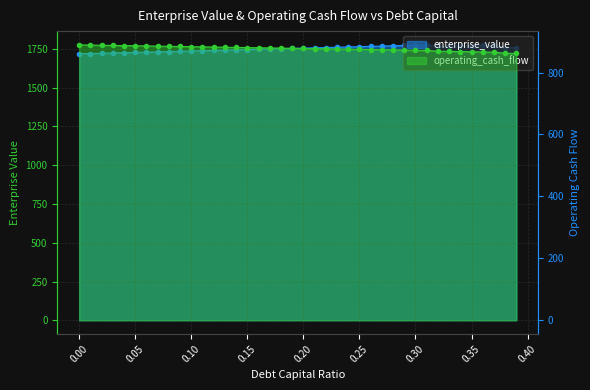

Does the chart have visible grid lines?

Yes